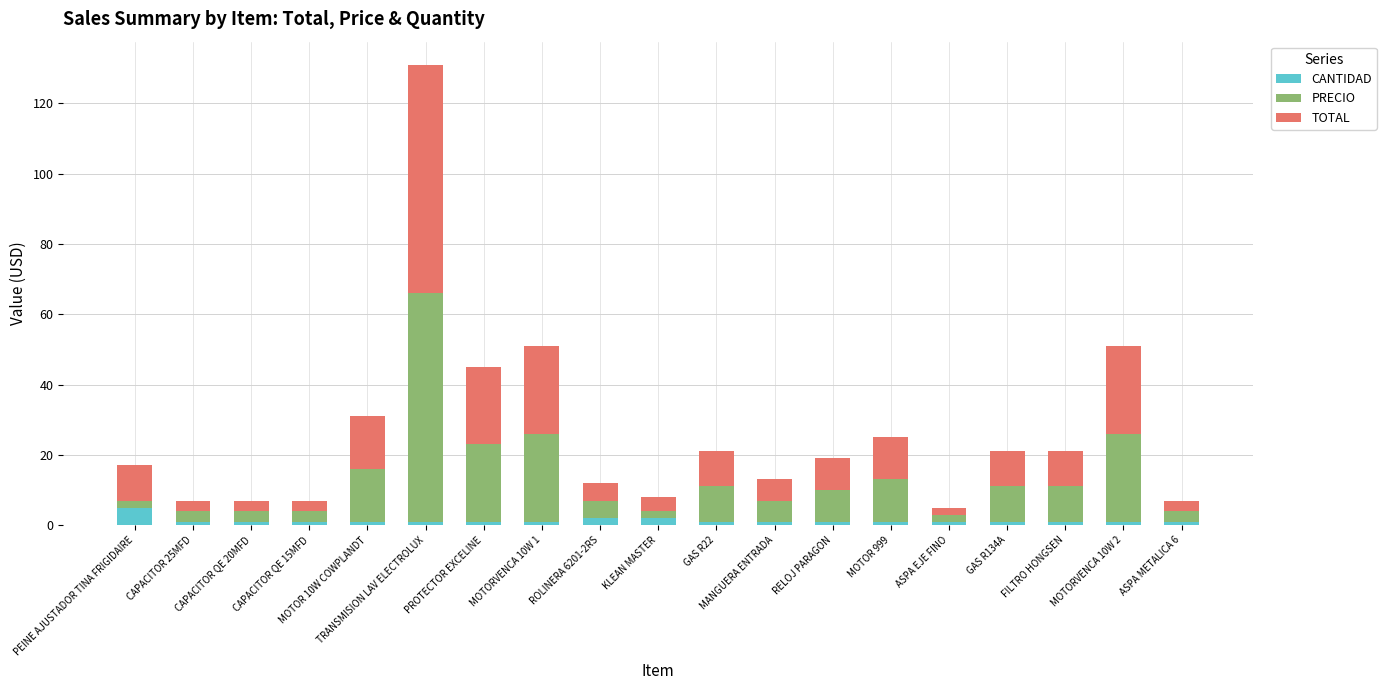

Which category has the highest value in the CANTIDAD series?

PEINE AJUSTADOR TINA FRIGIDAIRE